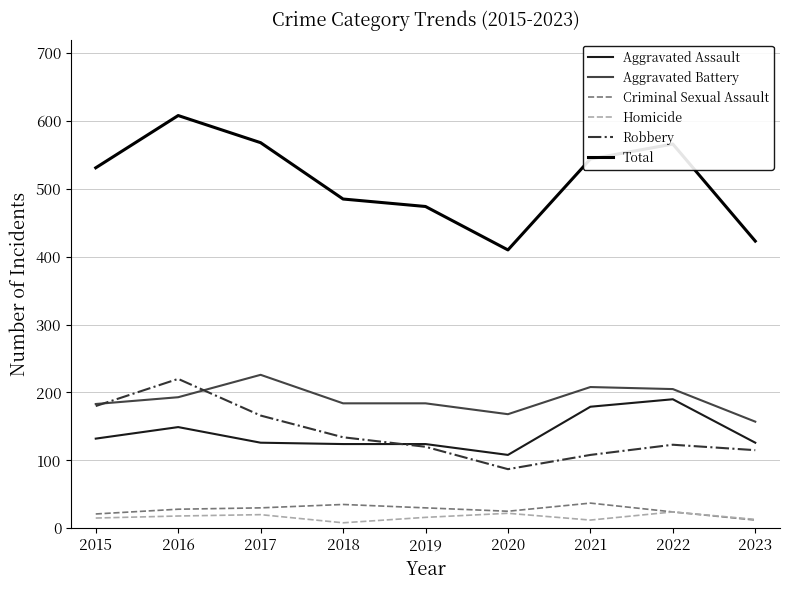

Is it true that Robbery equals 252 at 2017?

False